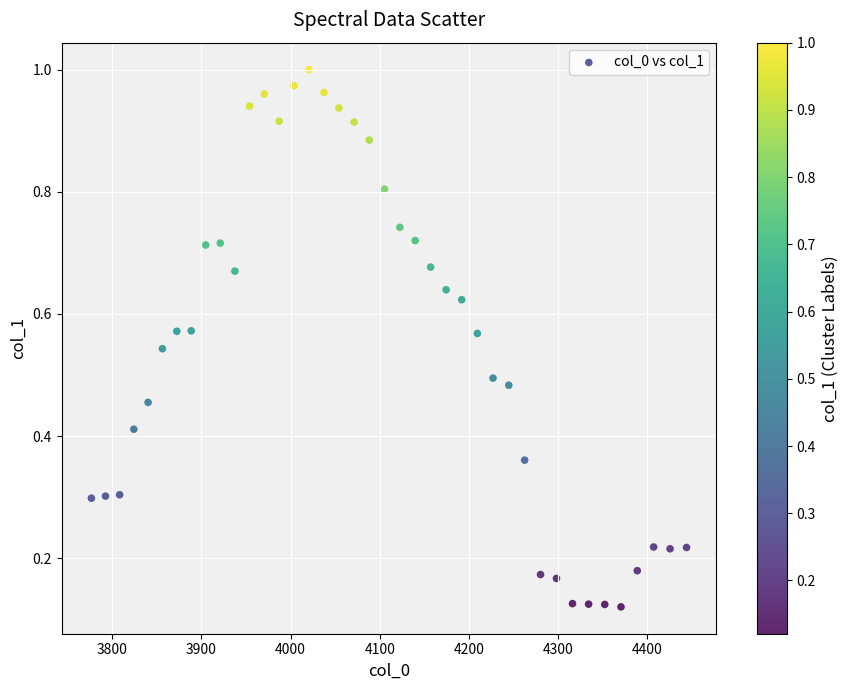

What is the range of X values (max minus min)?

667.4